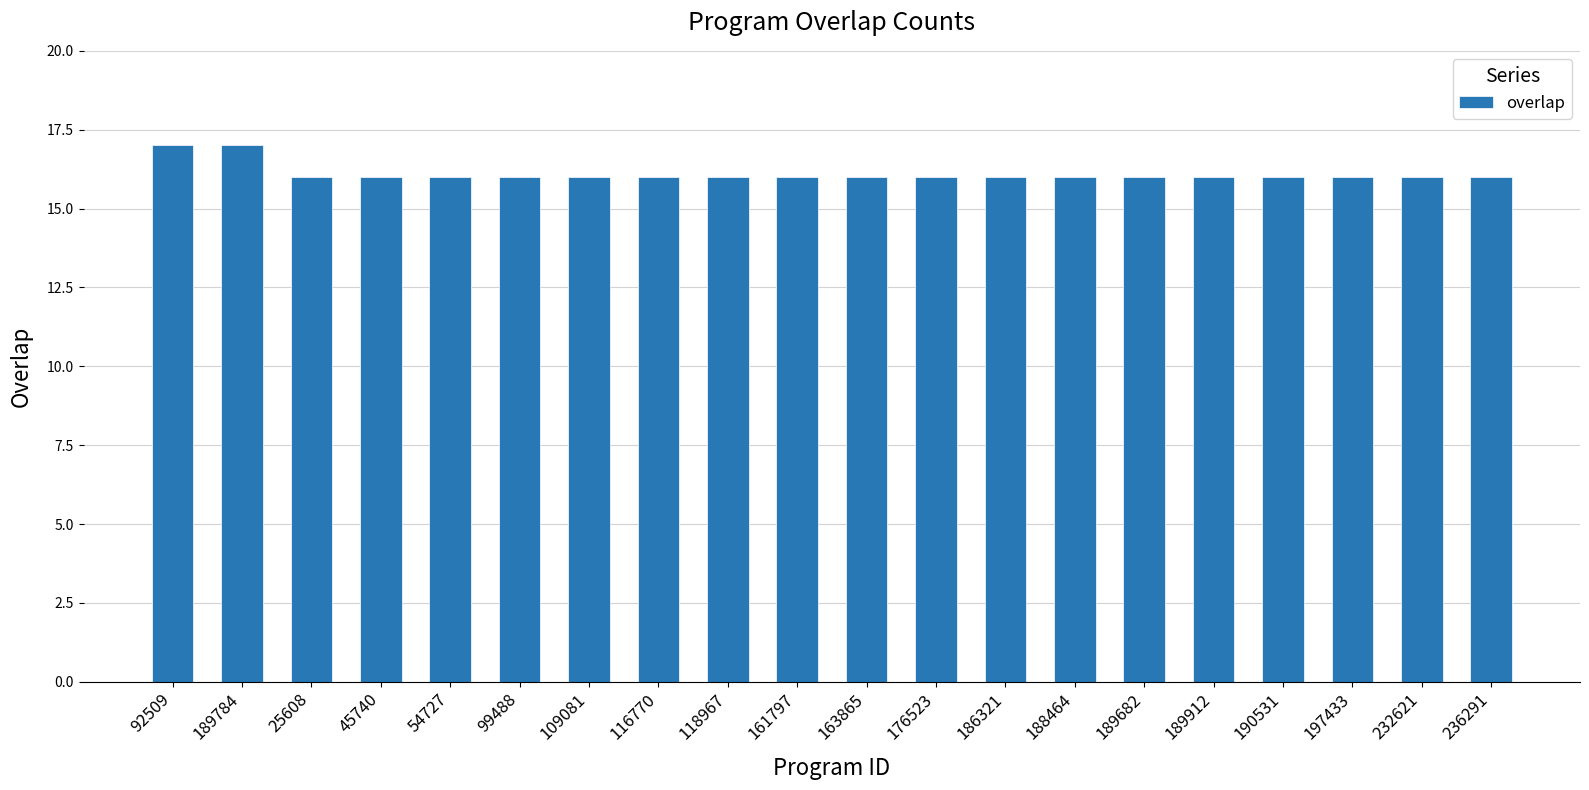

How many bars are there in total?

20